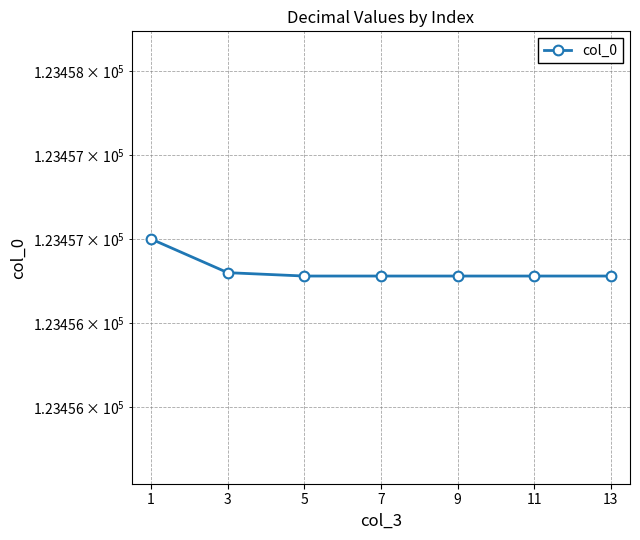

At which label is the value closest to 123456?

5